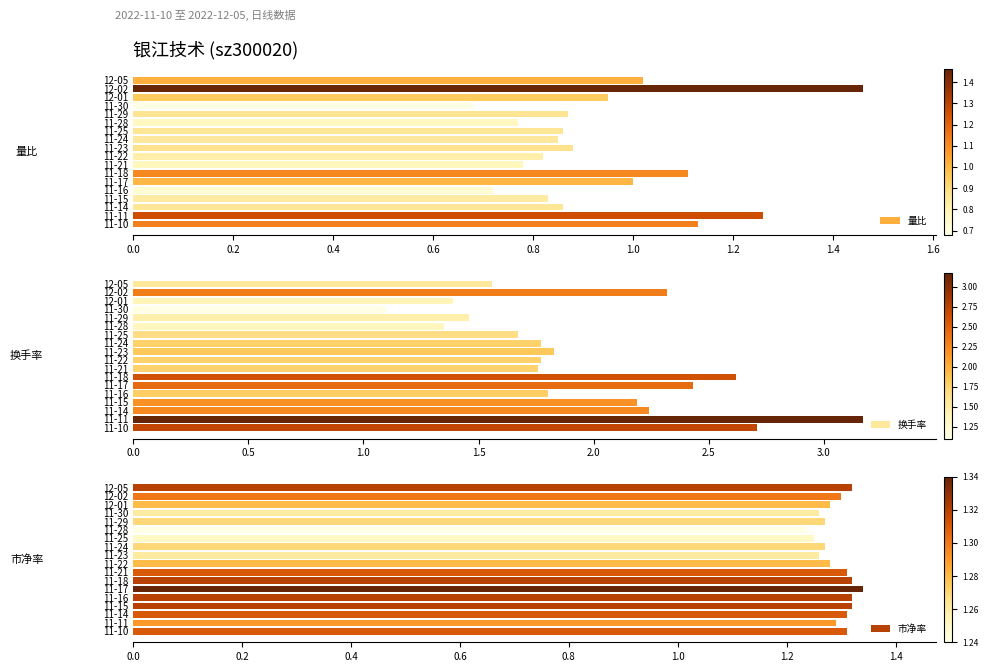

What is the sum of the 量比 values at 11-15 and 11-28?

1.6